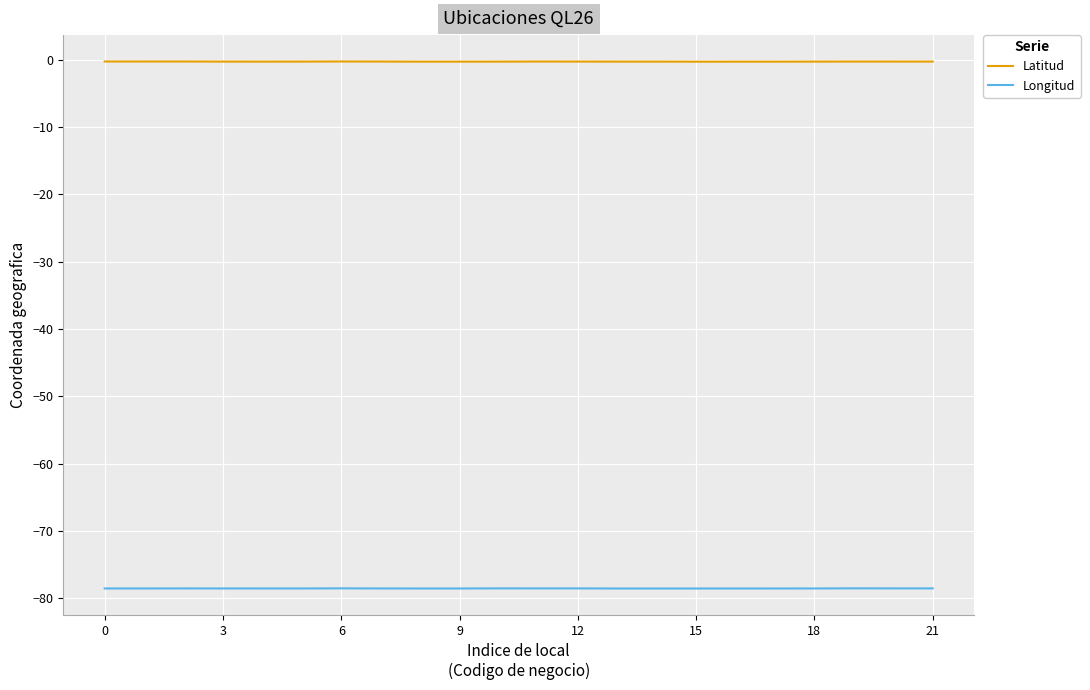

True or false: Longitud and Latitud cross at least once.

False